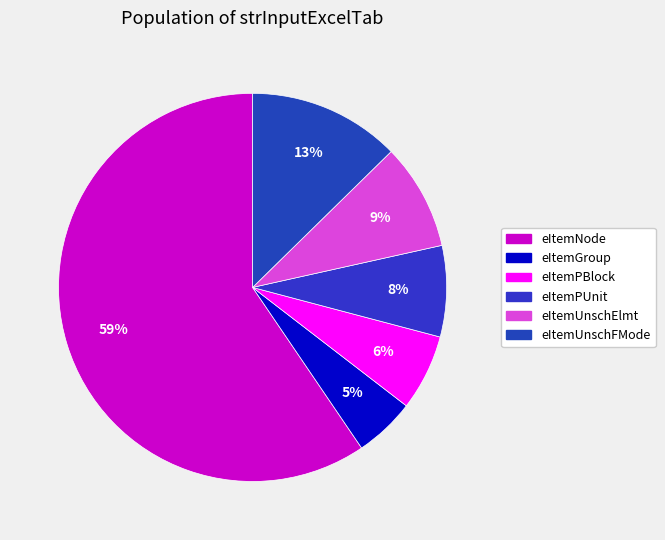

Is it true that eItemPBlock is 19% of the pie?

False